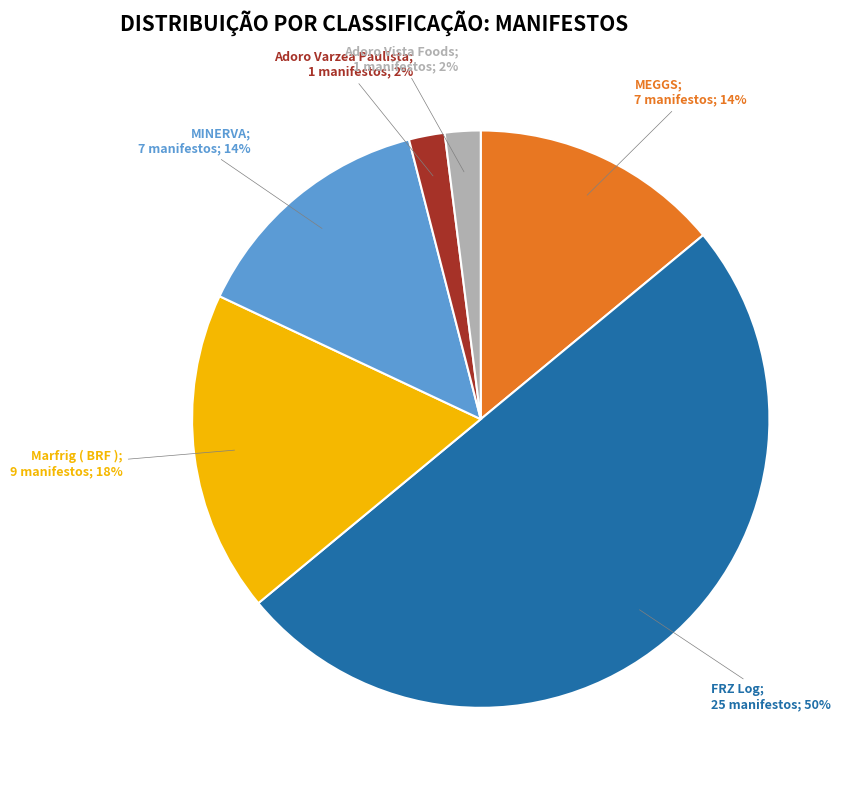

To the nearest percent, what is the difference between the largest and smallest slice percentages?

48%